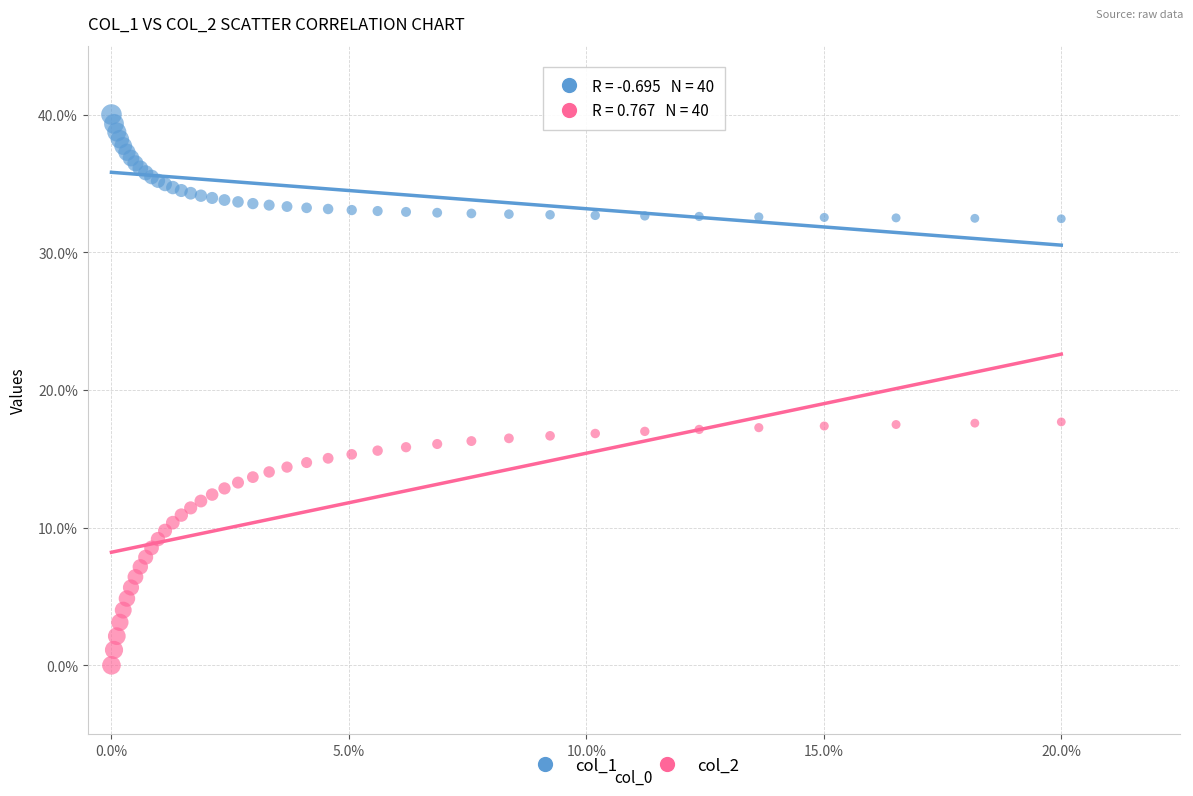

Which series contains the highest Y value?

col_1